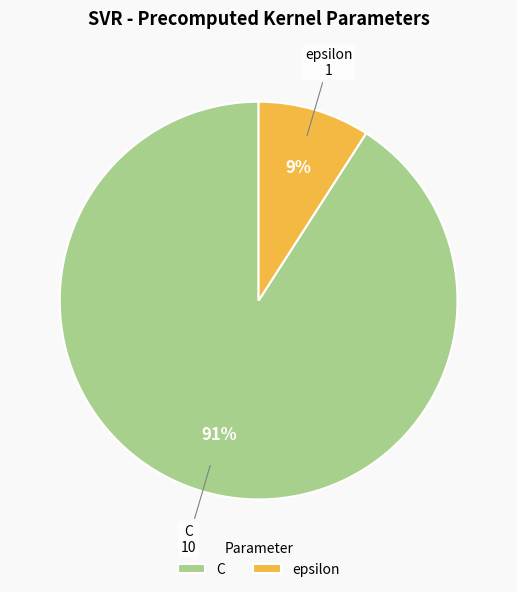

To the nearest percent, what portion does epsilon represent?

9%